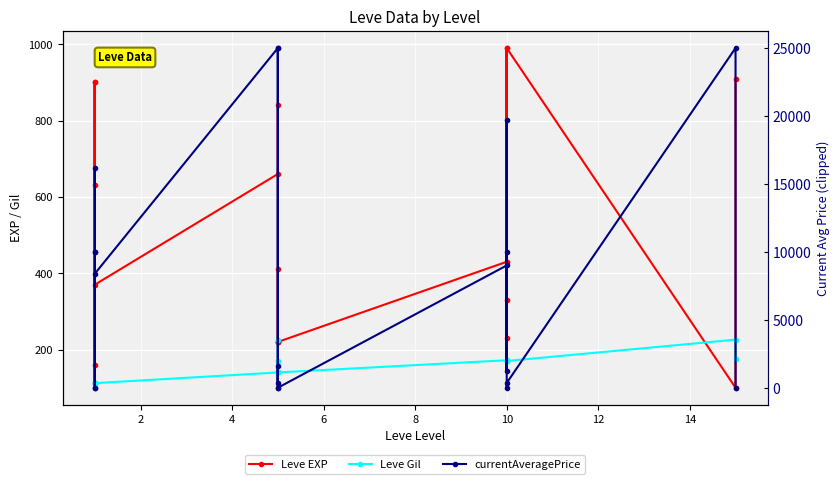

Reading right to left, transcribe all the data shown in this chart.

Leve EXP: 910	100	990	430	990	230	330	430	220	220	410	220	840	660	370	900	113	160	900	630
Leve Gil: 174	226	170	172	170	170	170	172	140	170	140	140	224	140	112	112	113	113	112	112
currentAveragePrice: 0	25000	350	0	19670	1244	9999	8999	0	1601	0	25000	370	25000	8393	0	9999	16167	9999	0